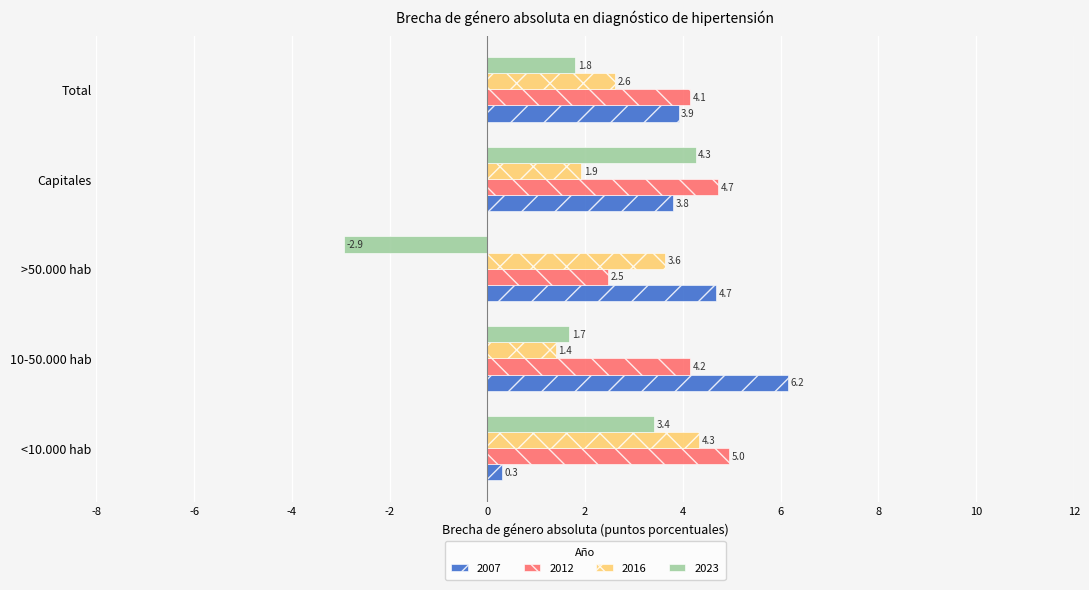

What is the difference between the second highest and second lowest values in the 2023 series?

1.7